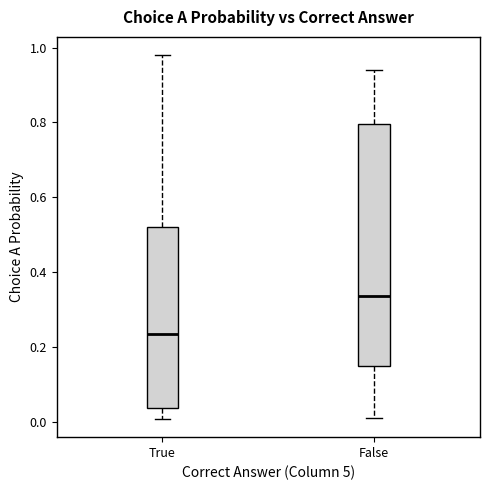

Reading left to right, transcribe this box plot: for each box, give where its median line is, the range the box spans, and where its two whiskers end, as read against the y-axis. The values are not printed on the chart, so give them approximately, as read against the axis.

True: median 0.24, box 0.04 to 0.52, whiskers 0.00 to 0.98
False: median 0.34, box 0.16 to 0.80, whiskers 0.02 to 0.94